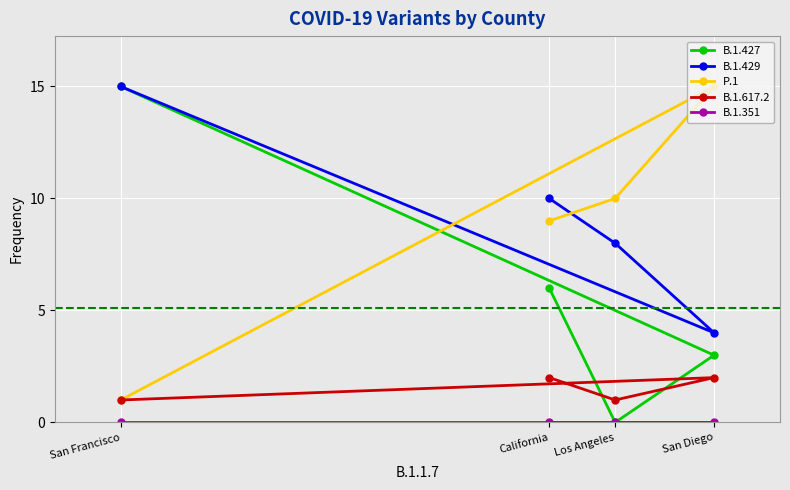

Rank the series at San Francisco from lowest to highest value.

B.1.351, P.1, B.1.617.2, B.1.427, B.1.429